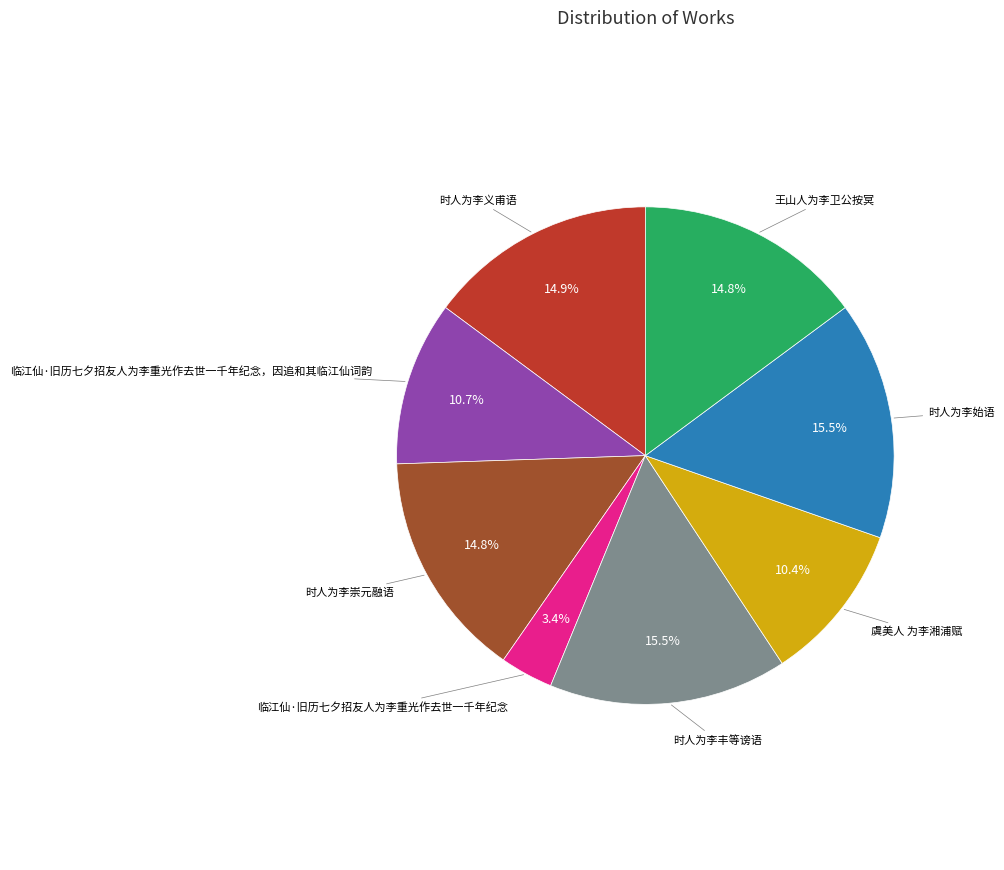

Does any single category account for the majority?

No